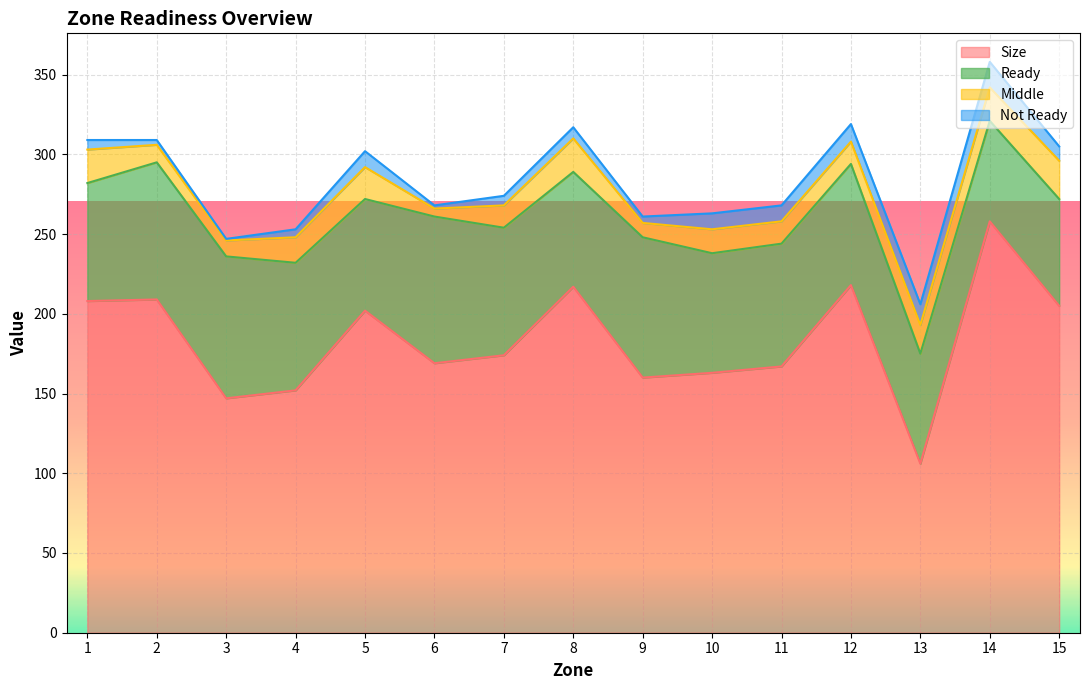

Is it true that Not Ready equals 15 at 10?

False